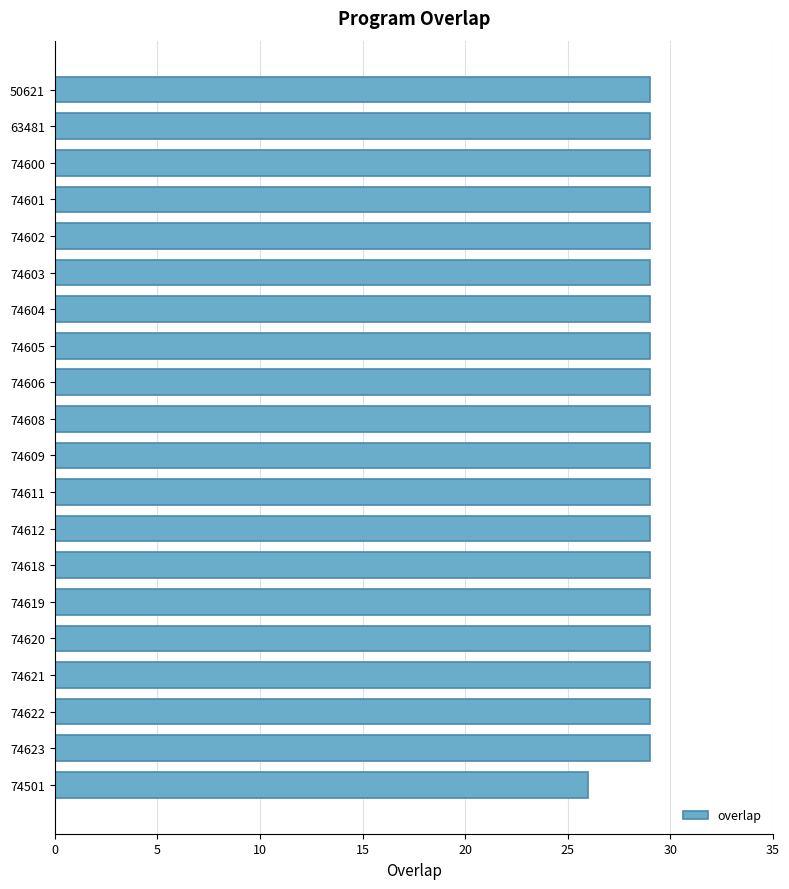

What is the greatest value displayed?

29